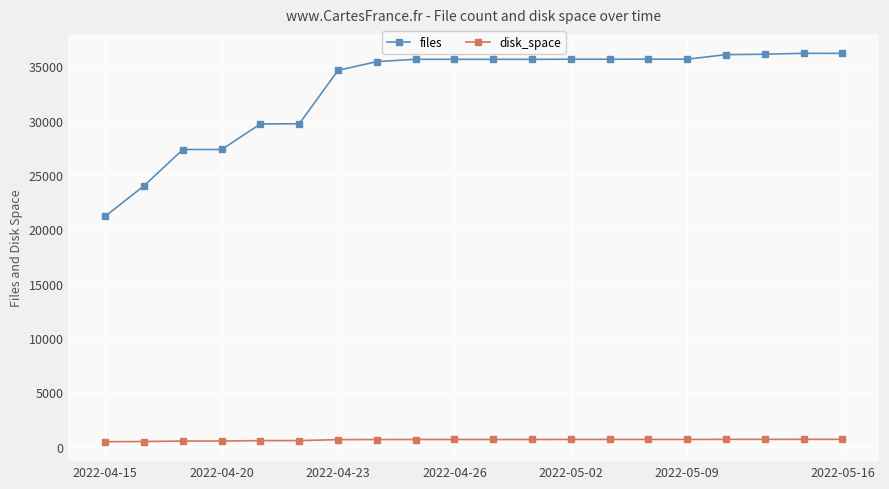

How many lines are shown in the chart?

2